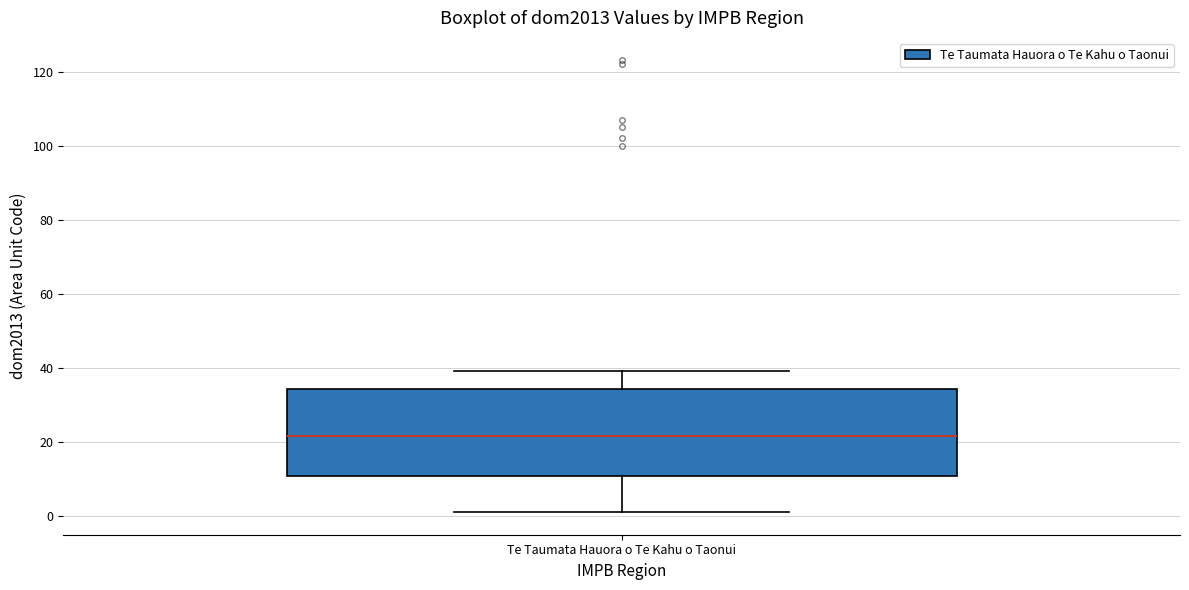

Transcribe this box plot: give where the median line is, the range the box spans, and where the two whiskers end, as read against the y-axis. The values are not printed on the chart, so give them approximately, as read against the axis.

median 22, box 10 to 34, whiskers 2 to 40